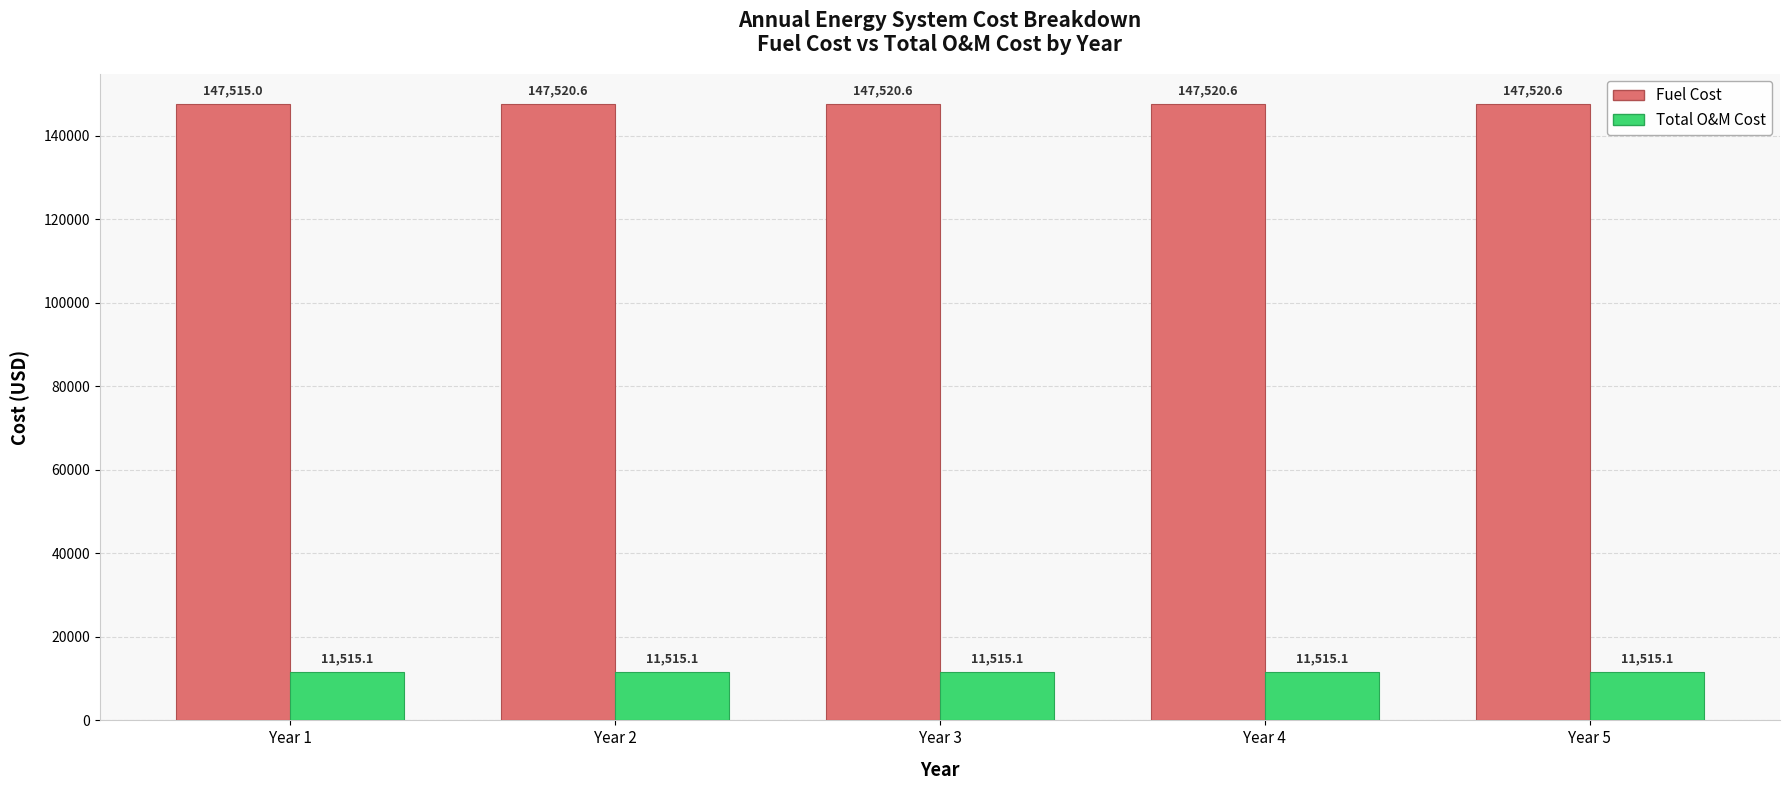

What is the maximum value for Fuel Cost?

147520.6